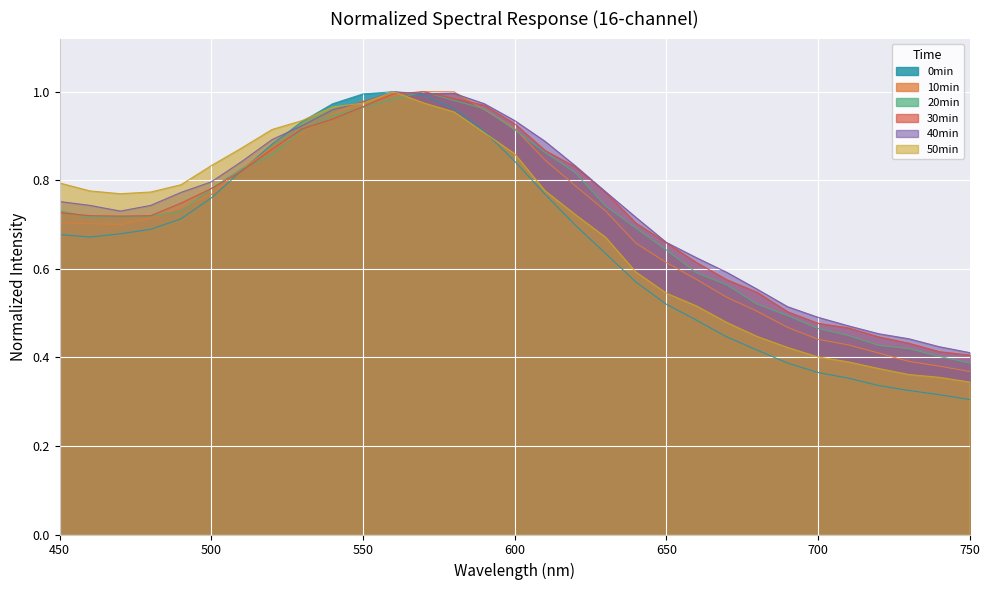

Between which two adjacent categories do 10min and 50min first intersect?

540 and 550